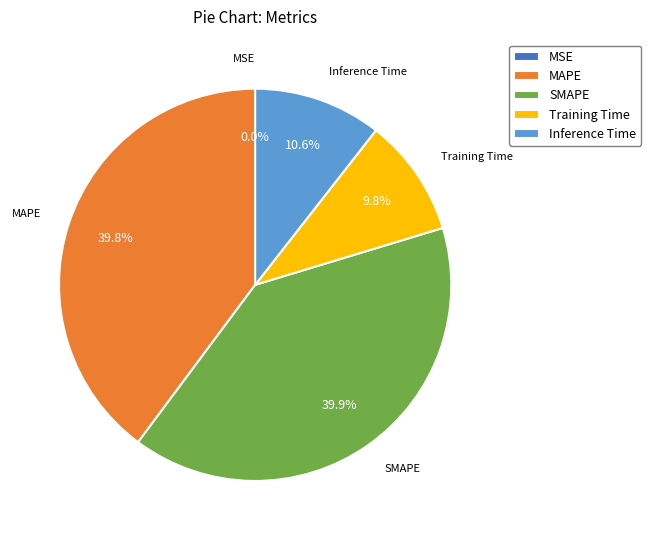

Is there a majority slice in this chart?

No